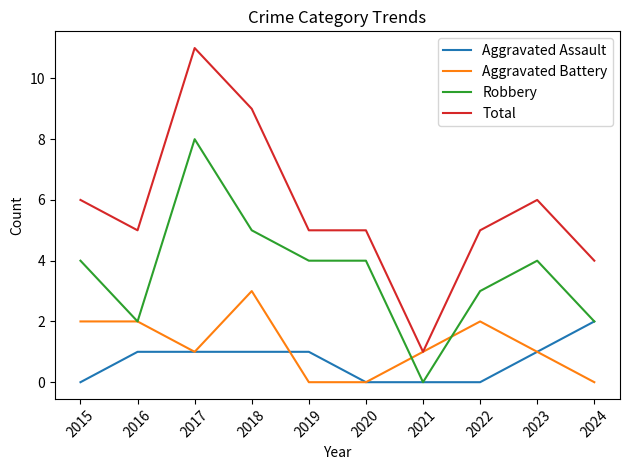

How many distinct data groups are displayed?

4